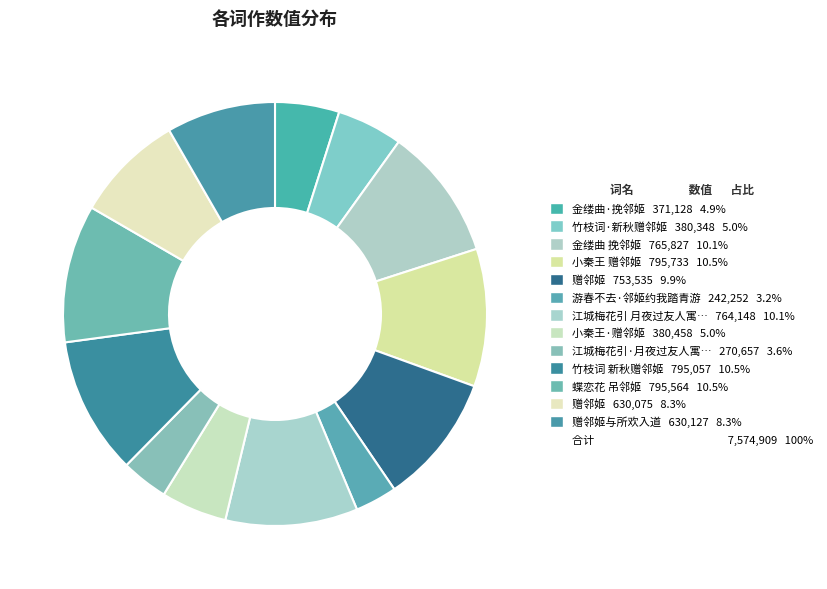

How many segments does this pie chart have?

13